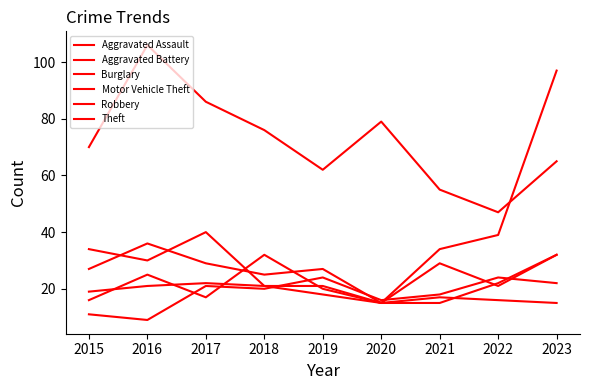

How many lines are shown in the chart?

6